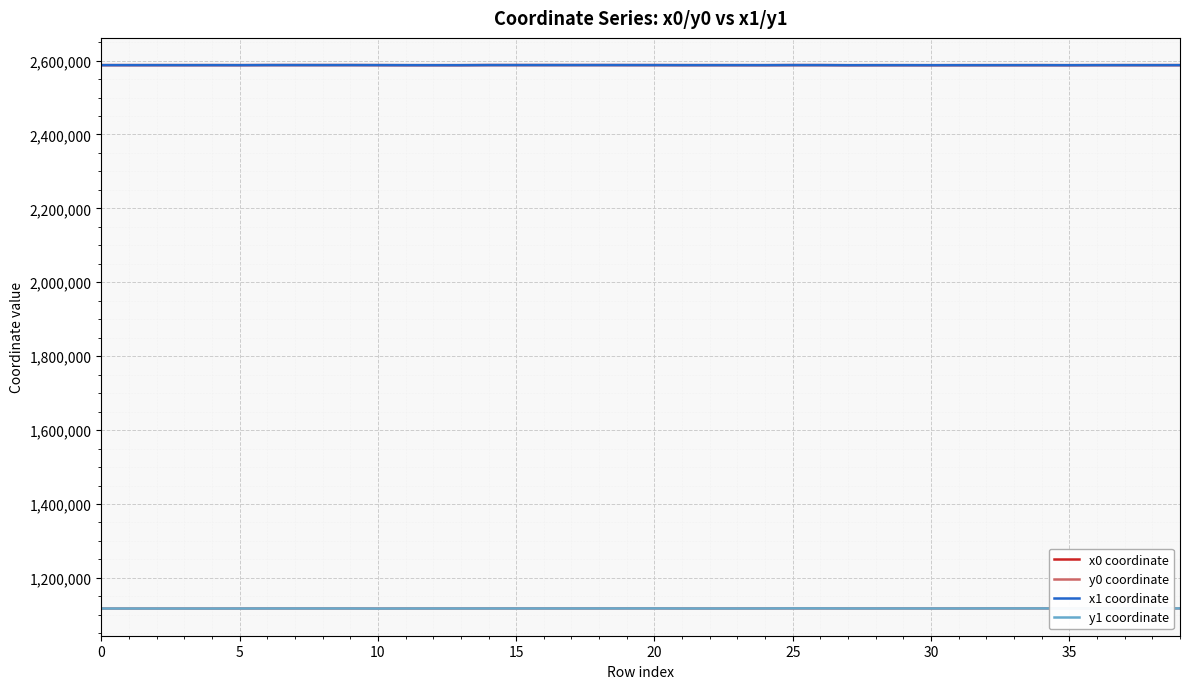

What is the maximum value for x1 coordinate?

2587800.2